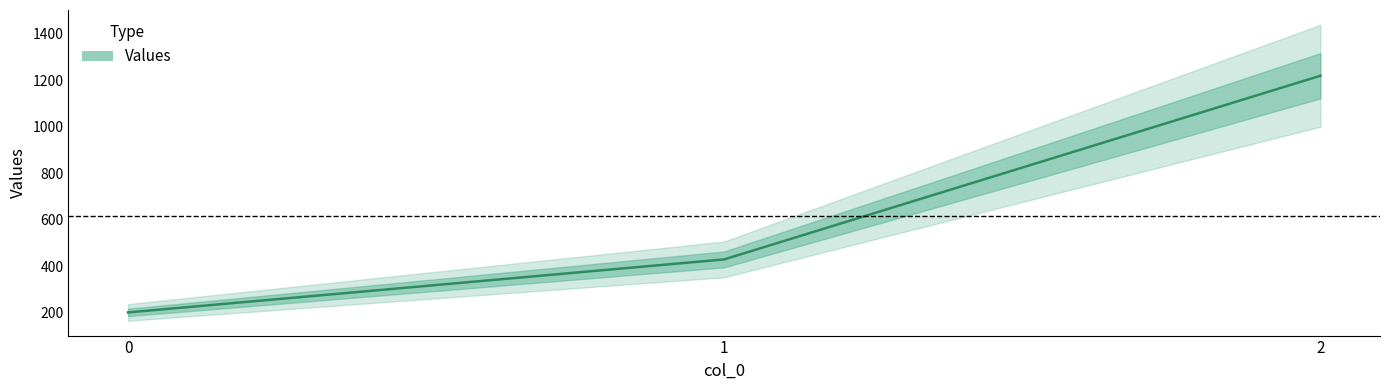

Does the chart display data point markers on the line(s)?

No